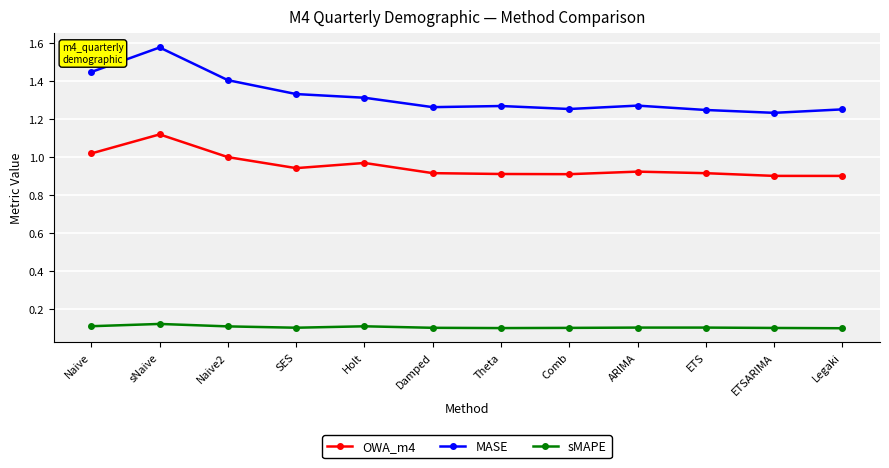

Rank the series by their maximum value, from lowest to highest.

sMAPE, OWA_m4, MASE